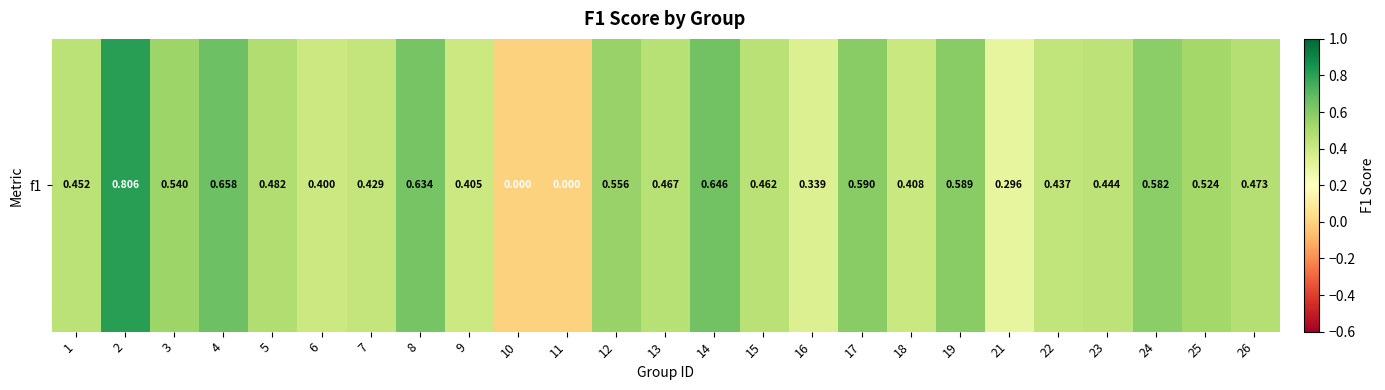

Rank the categories by value from highest to lowest.

2, 4, 14, 8, 17, 19, 24, 12, 3, 25, 5, 26, 13, 15, 1, 23, 22, 7, 18, 9, 6, 16, 21, 10, 11